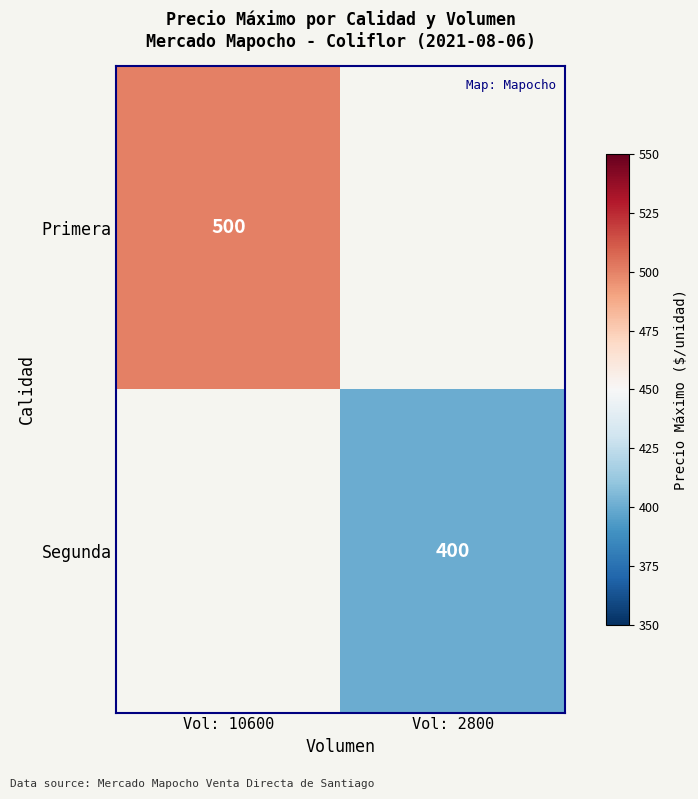

Which label corresponds to the smallest value in the chart?

Vol: 2800